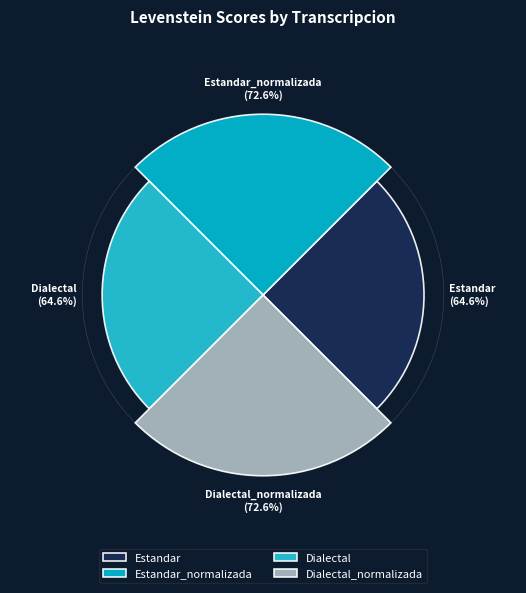

To the nearest percent, what is the combined percentage of Estandar and Estandar_normalizada?

50%